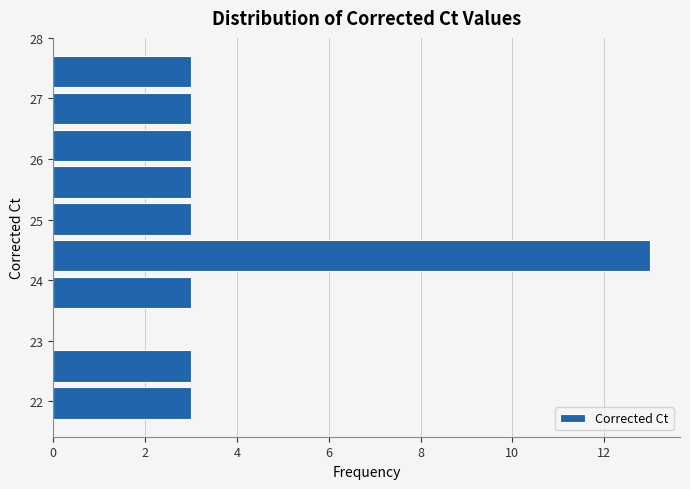

Which range on the y-axis has the longest bar?

24.1 to 24.7